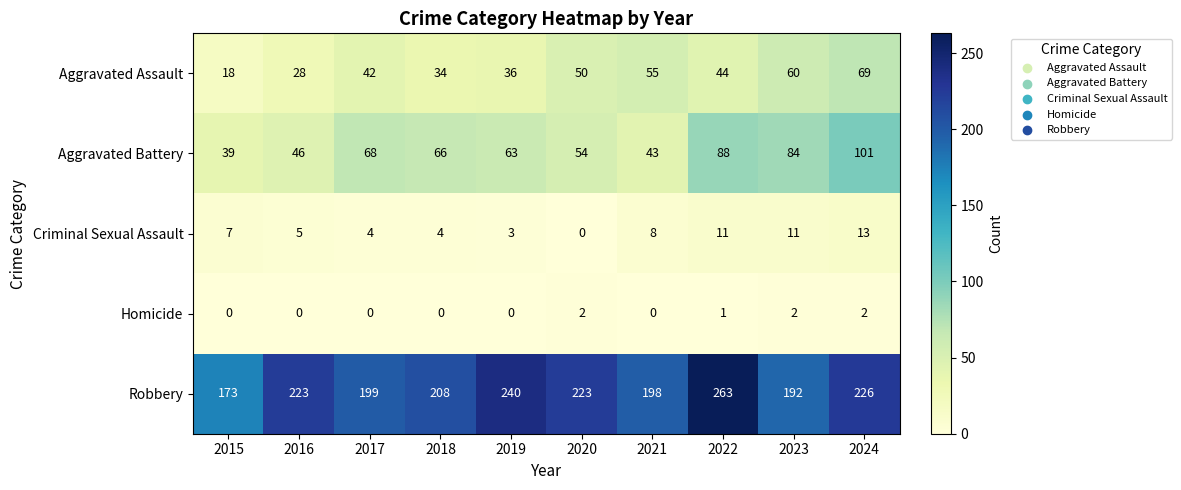

What value does the Aggravated Battery series have at 2018, to the nearest 10?

70